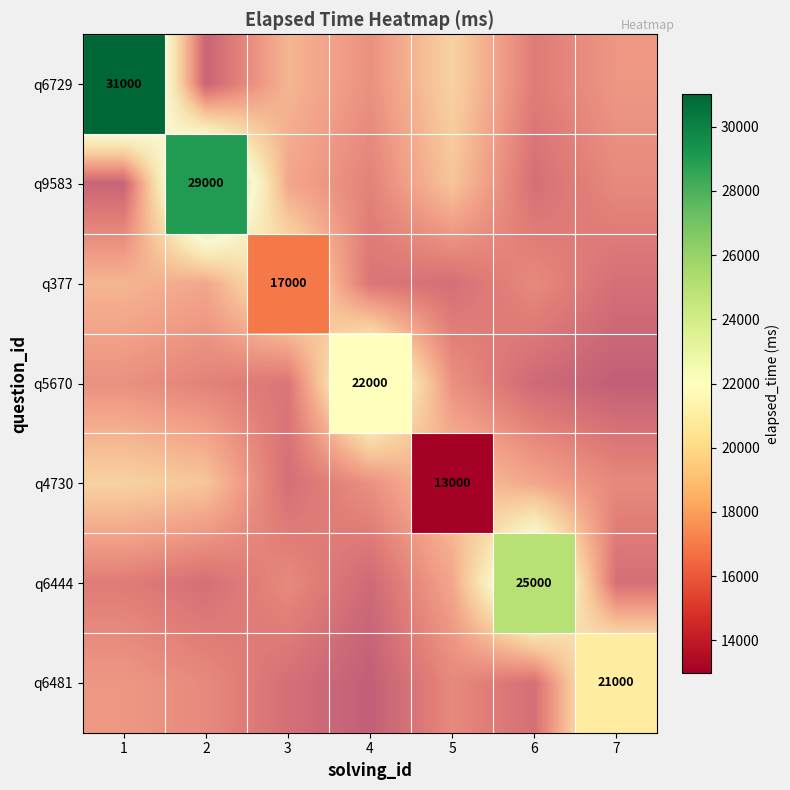

Is it true that q6444 equals 25000.0 at 6?

True